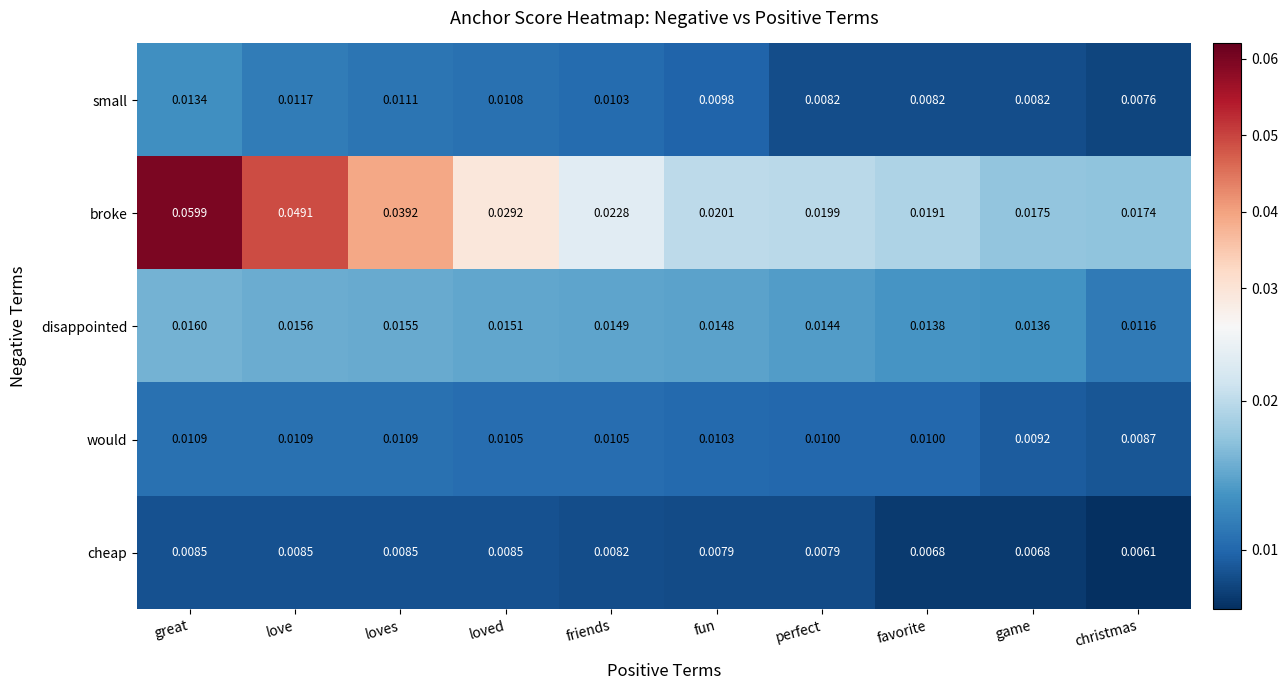

Which series has the widest spread of values?

broke